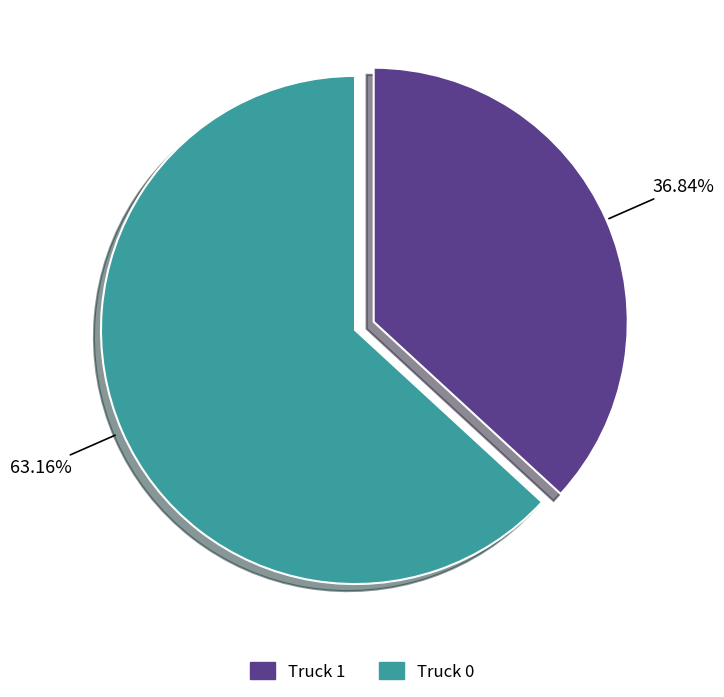

Is there any slice that represents more than half of the pie?

Yes